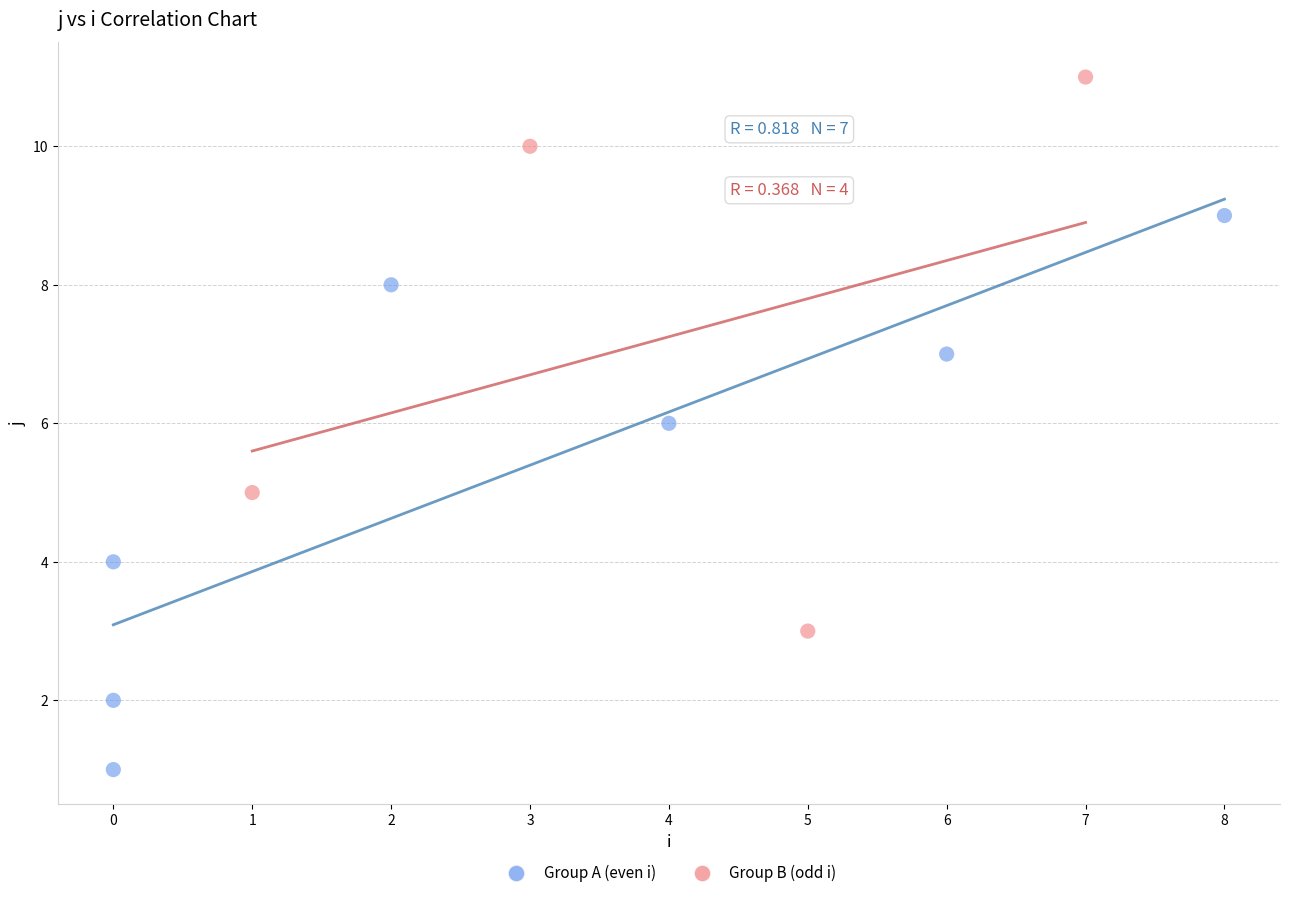

What are all the series names shown in the legend?

Group A (even i), Group B (odd i)